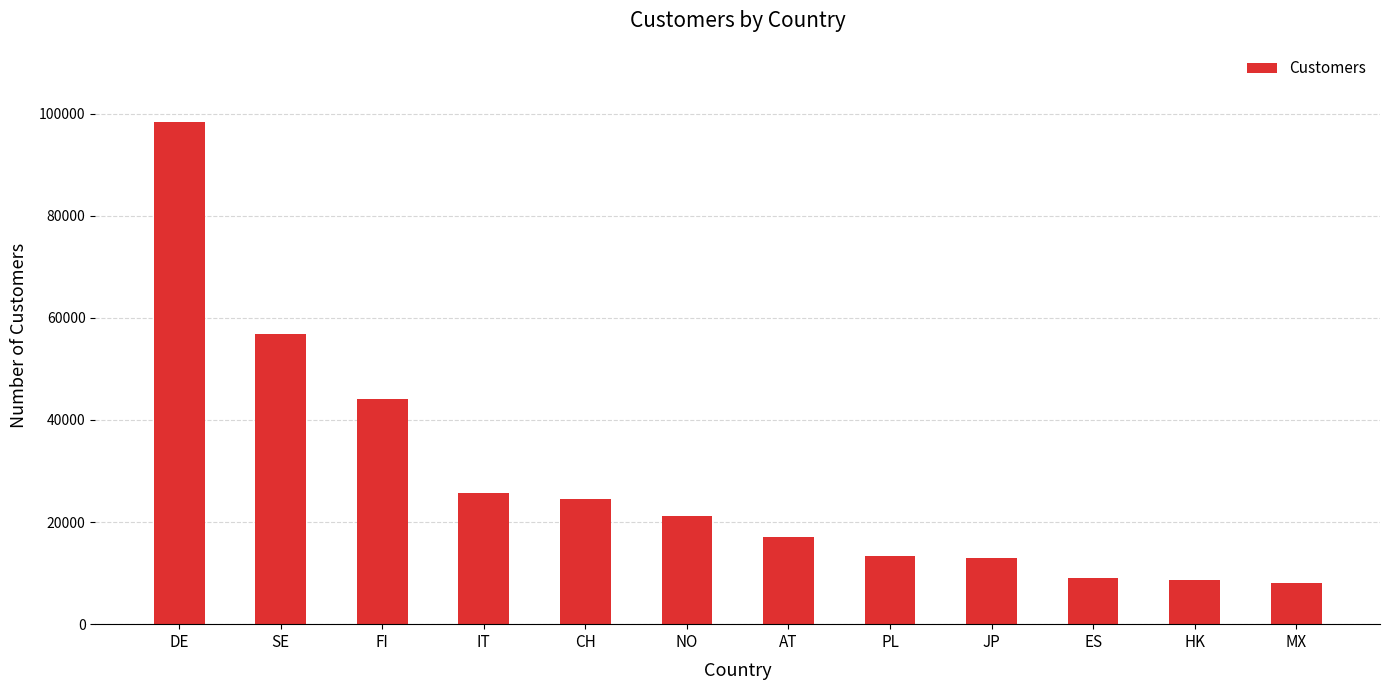

What is the sum of the values at PL and JP?

26393